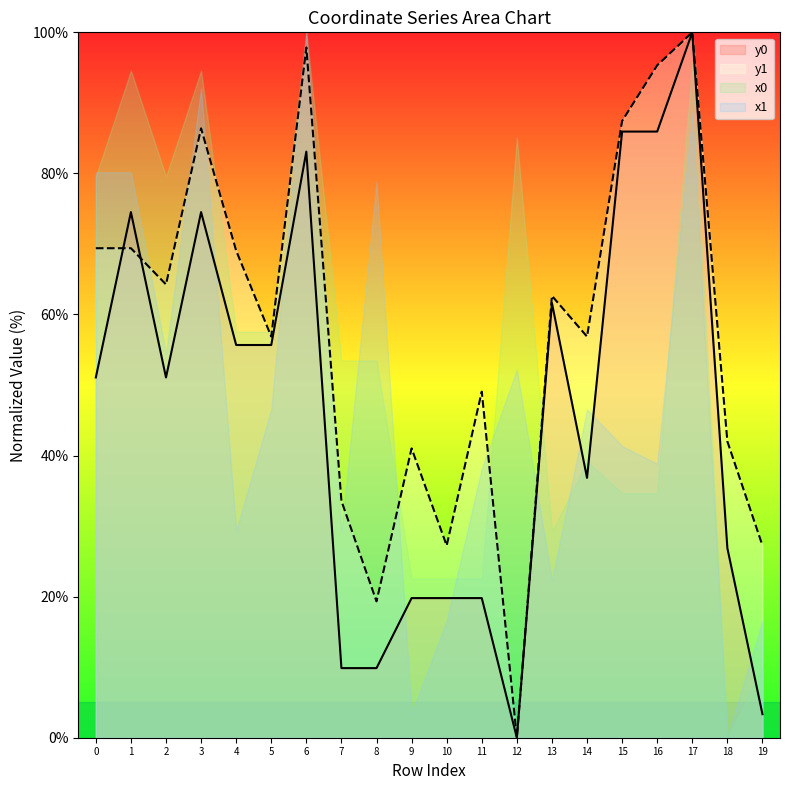

How many interior local valleys does the y1 series have?

6